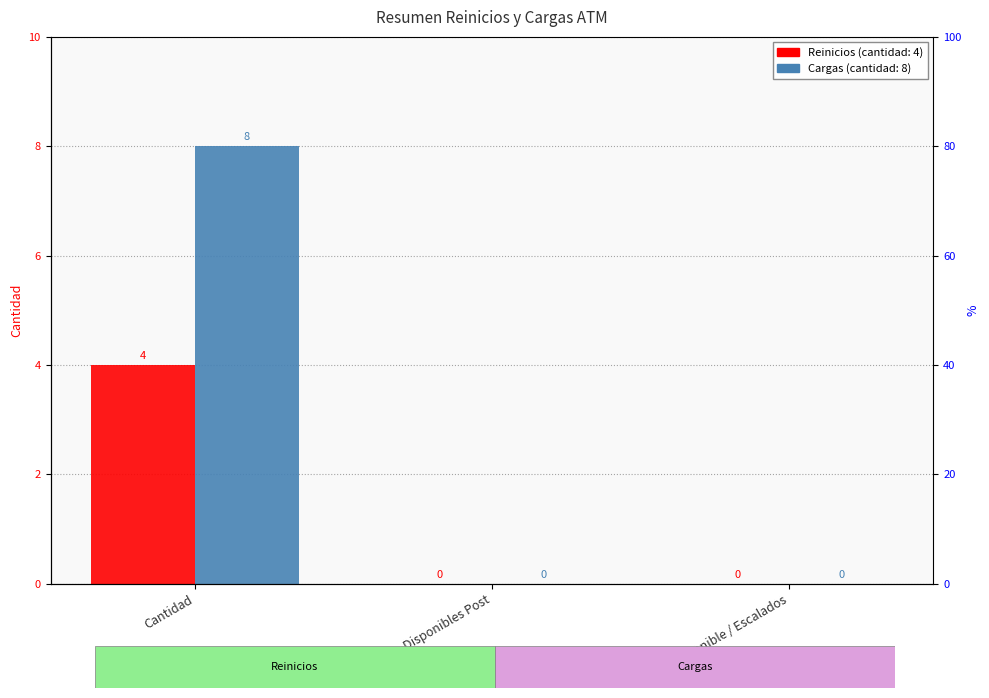

Is the value of Reinicios at Cantidad greater than the value of Cargas at Cantidad?

No